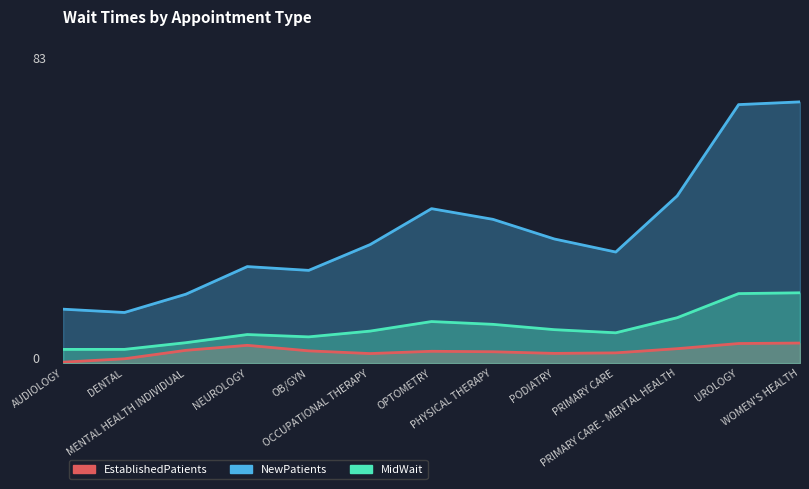

After their last crossing, which series has the higher values: EstablishedPatients or NewPatients?

NewPatients